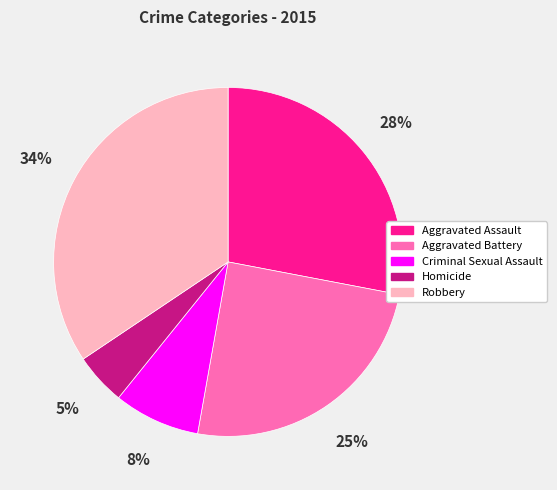

What is the smallest slice in the pie chart?

Homicide